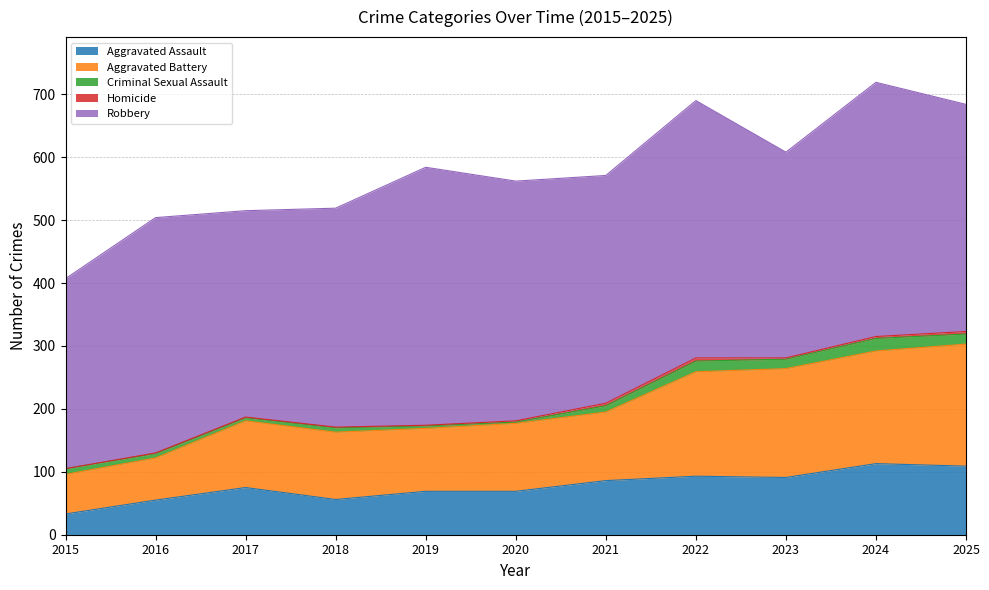

How many distinct data groups are displayed?

5